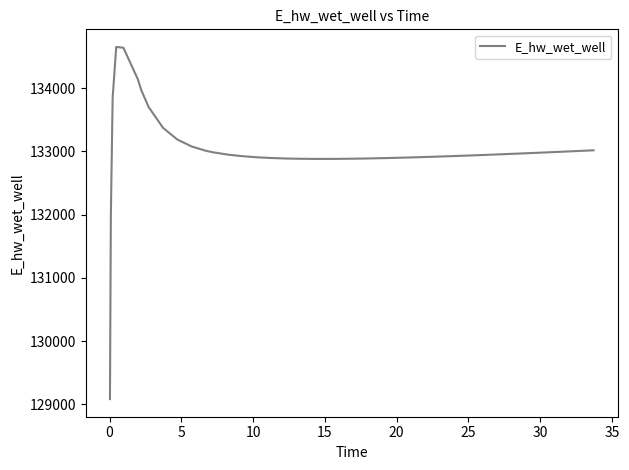

What is the difference between the maximum and minimum values?

5574.7